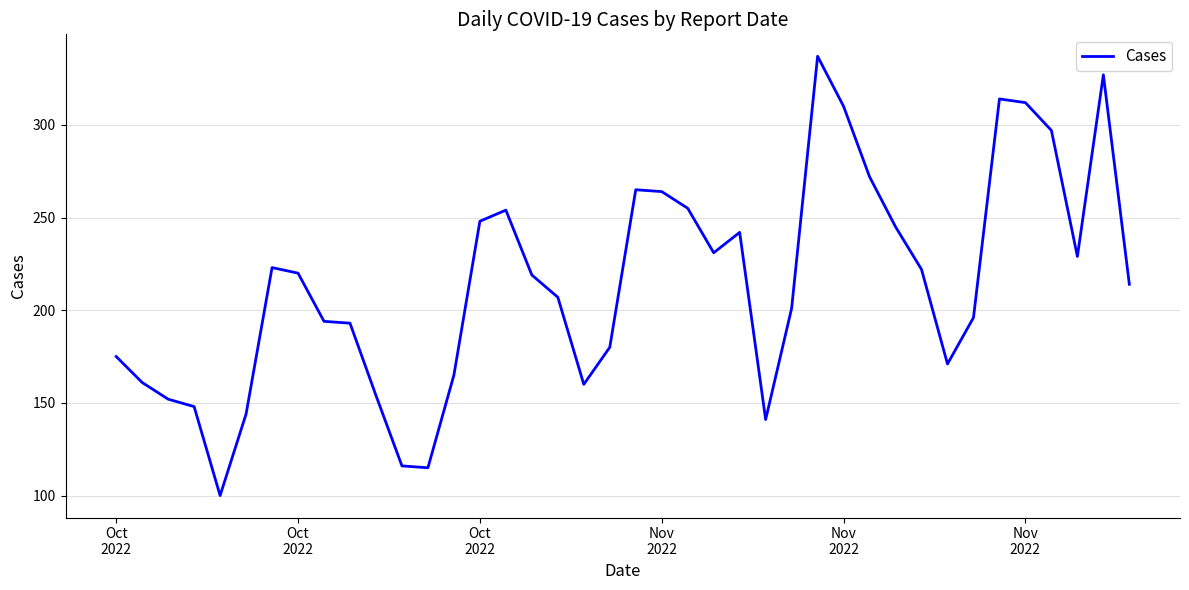

What is the minimum value shown in the chart?

100